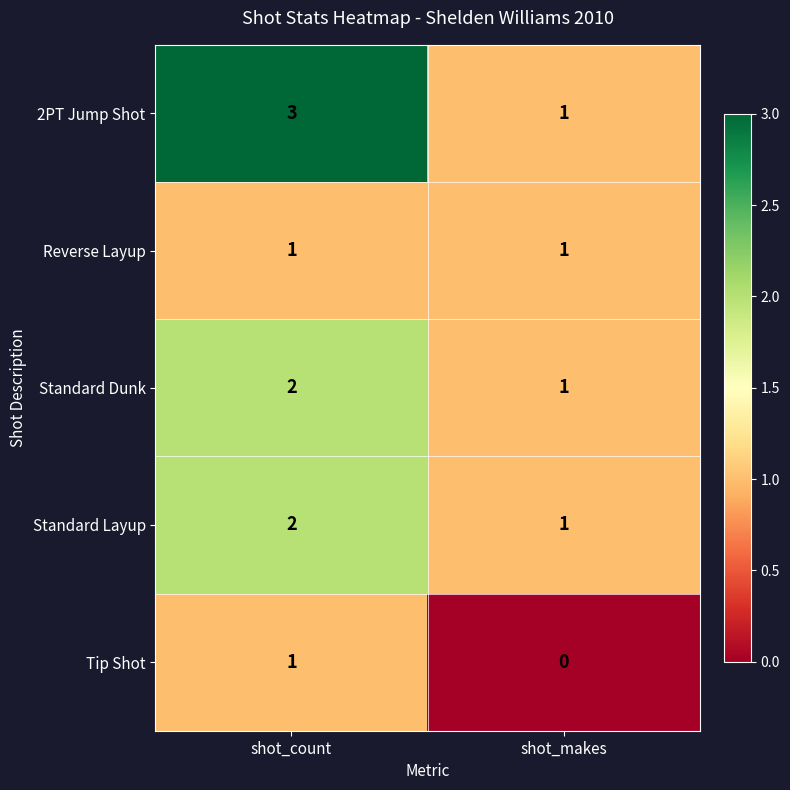

What is the sum of the Standard Dunk values at shot_count and shot_makes?

3